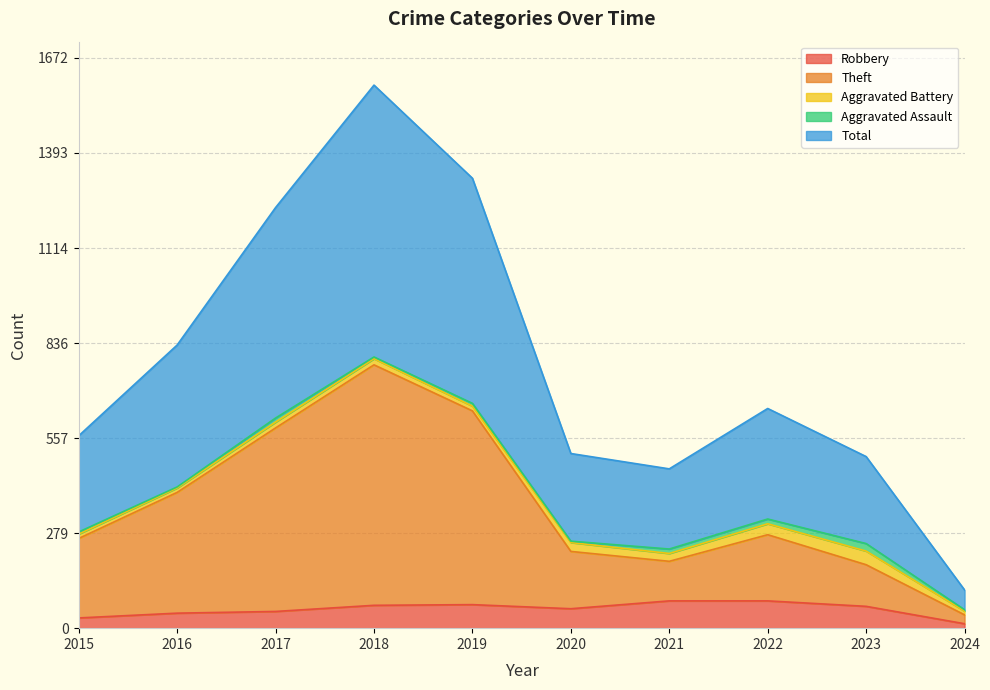

Which series has the largest range (max minus min)?

Total